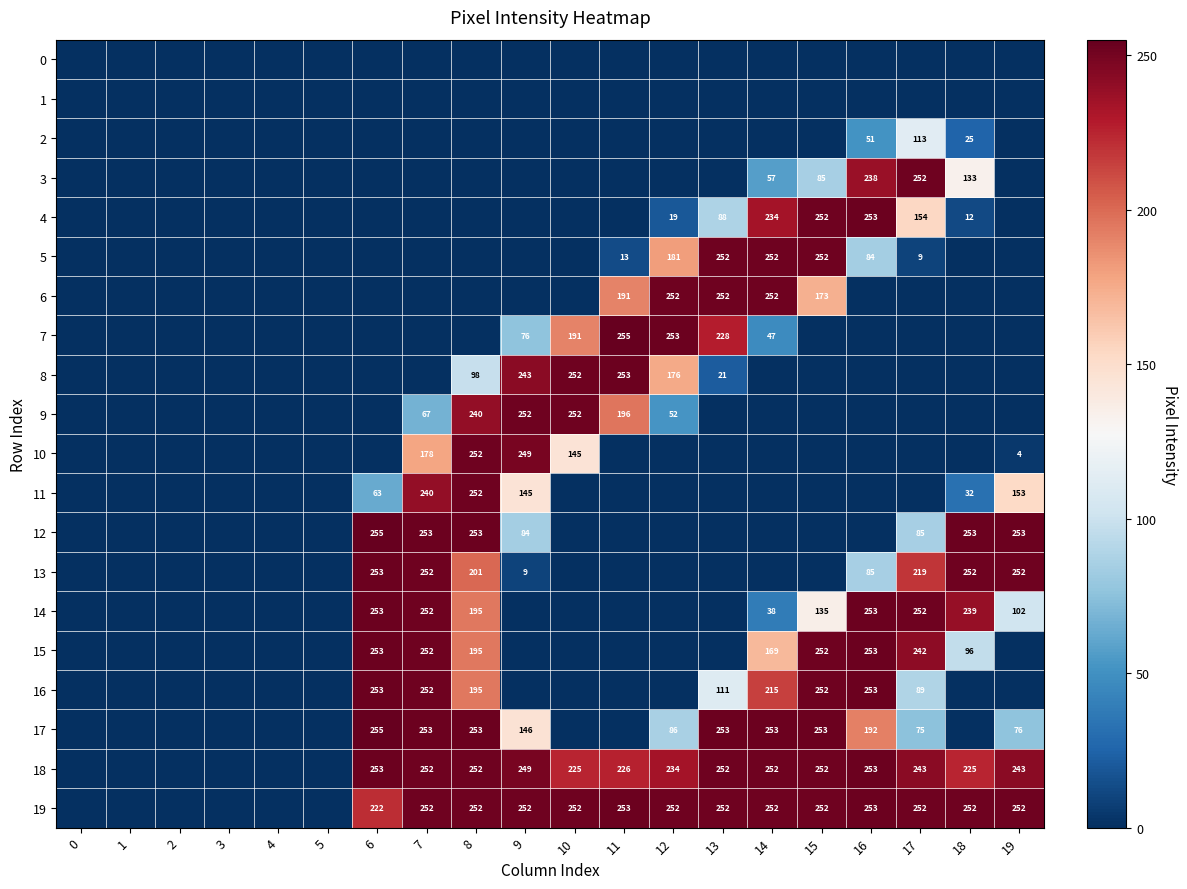

Is the value of 12 at 11 greater than the value of 4 at 7?

No